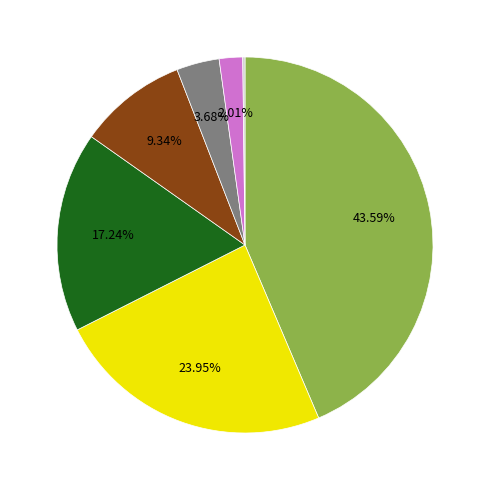

Is there any slice that represents more than half of the pie?

No